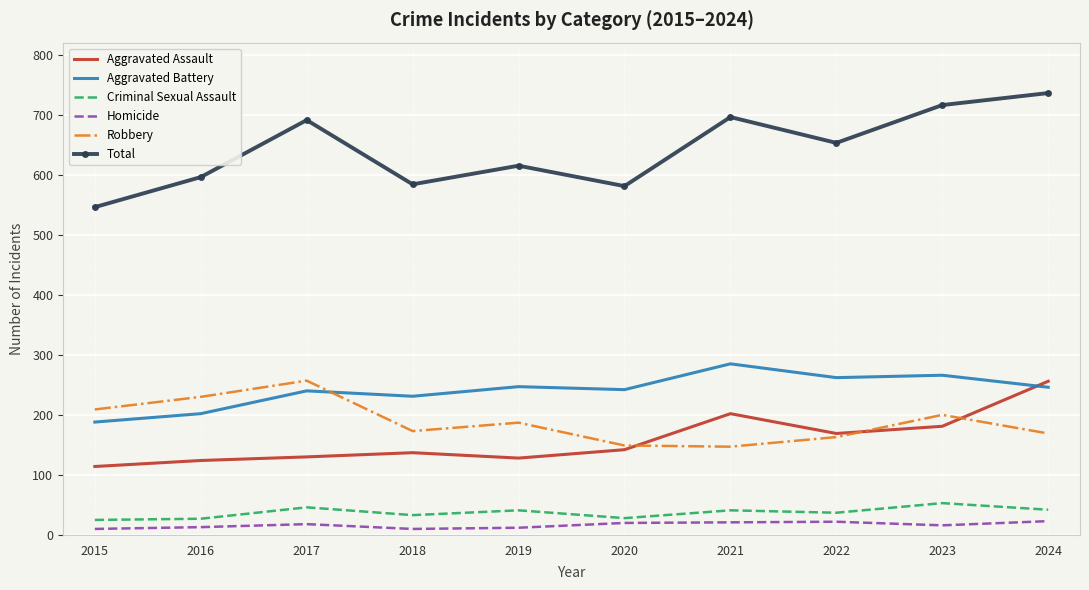

What is the difference between the maximum and second lowest values in the Total series?

155